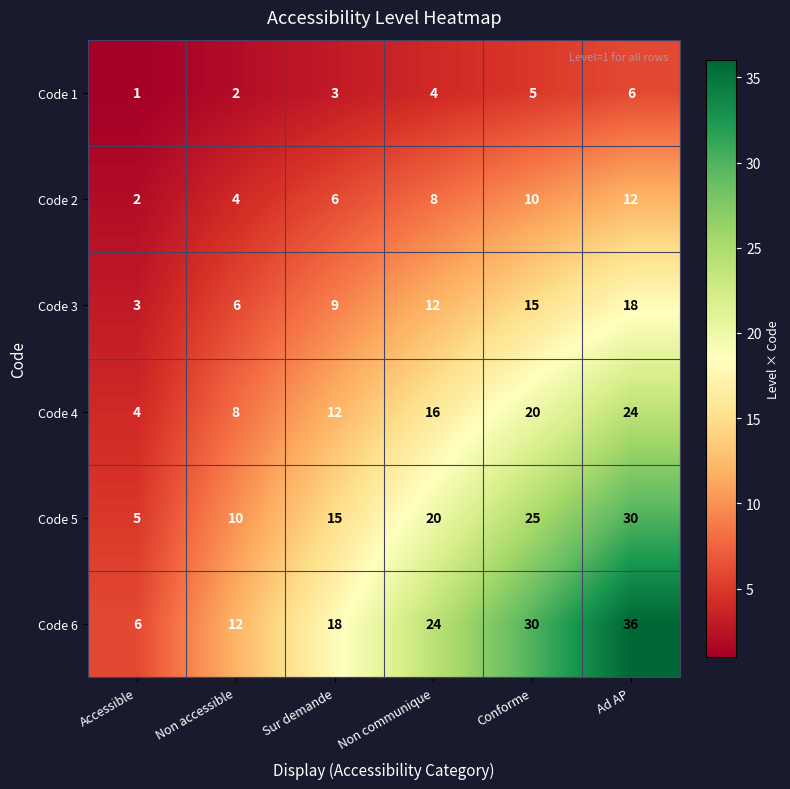

At Sur demande, list the series in order from largest to smallest.

Code 6, Code 5, Code 4, Code 3, Code 2, Code 1